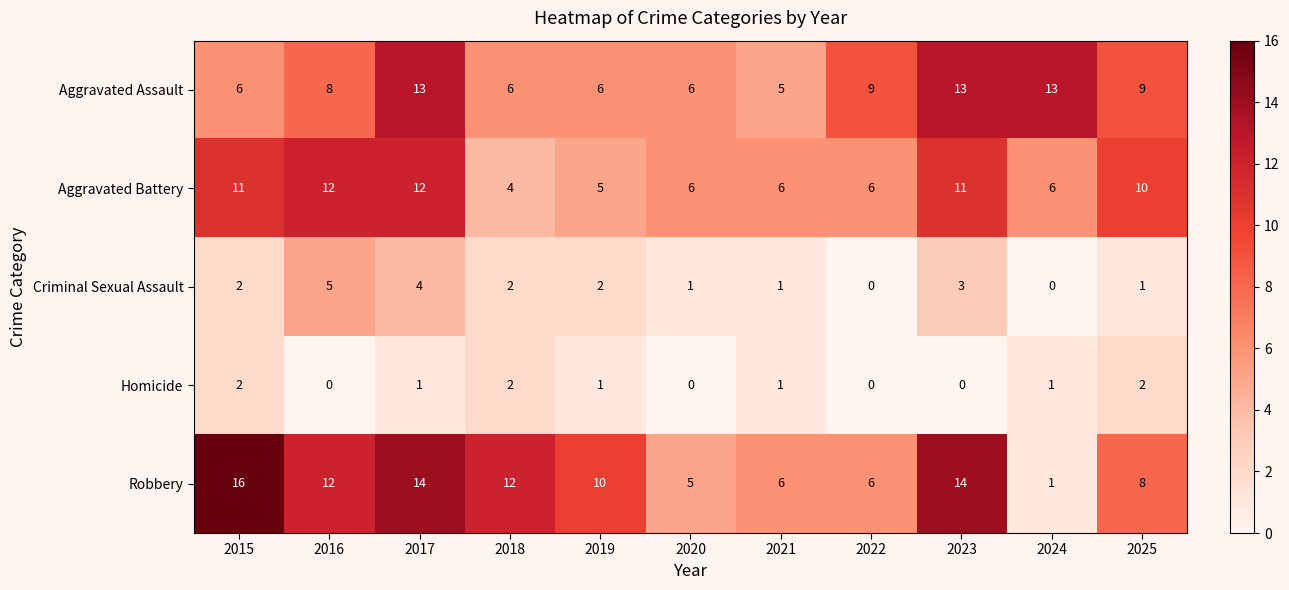

Between 2016 and 2017, which series saw the biggest shift?

Aggravated Assault